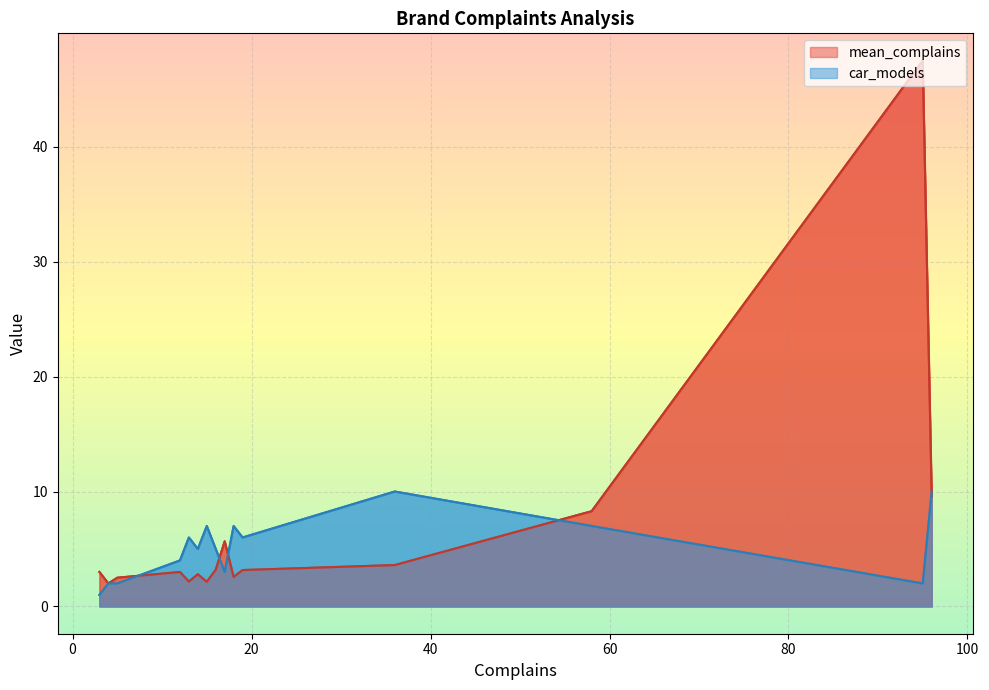

How many lines are shown in the chart?

2